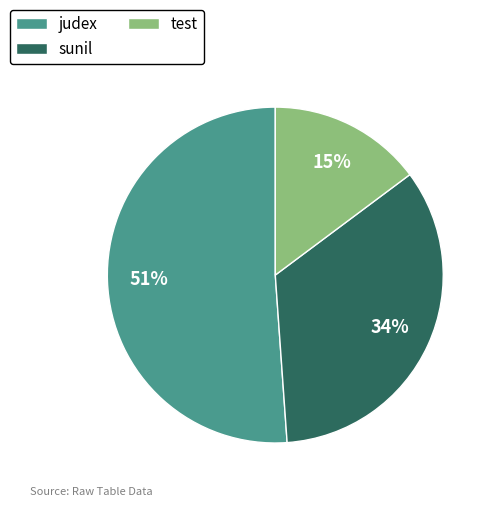

Is it true that judex is 51% of the pie?

True